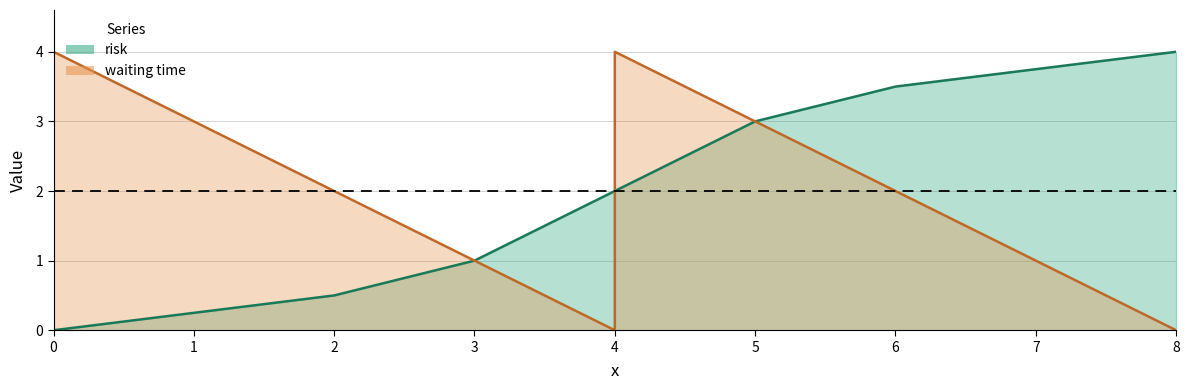

In waiting time, how many points are lower than both neighbors (excluding endpoints)?

1